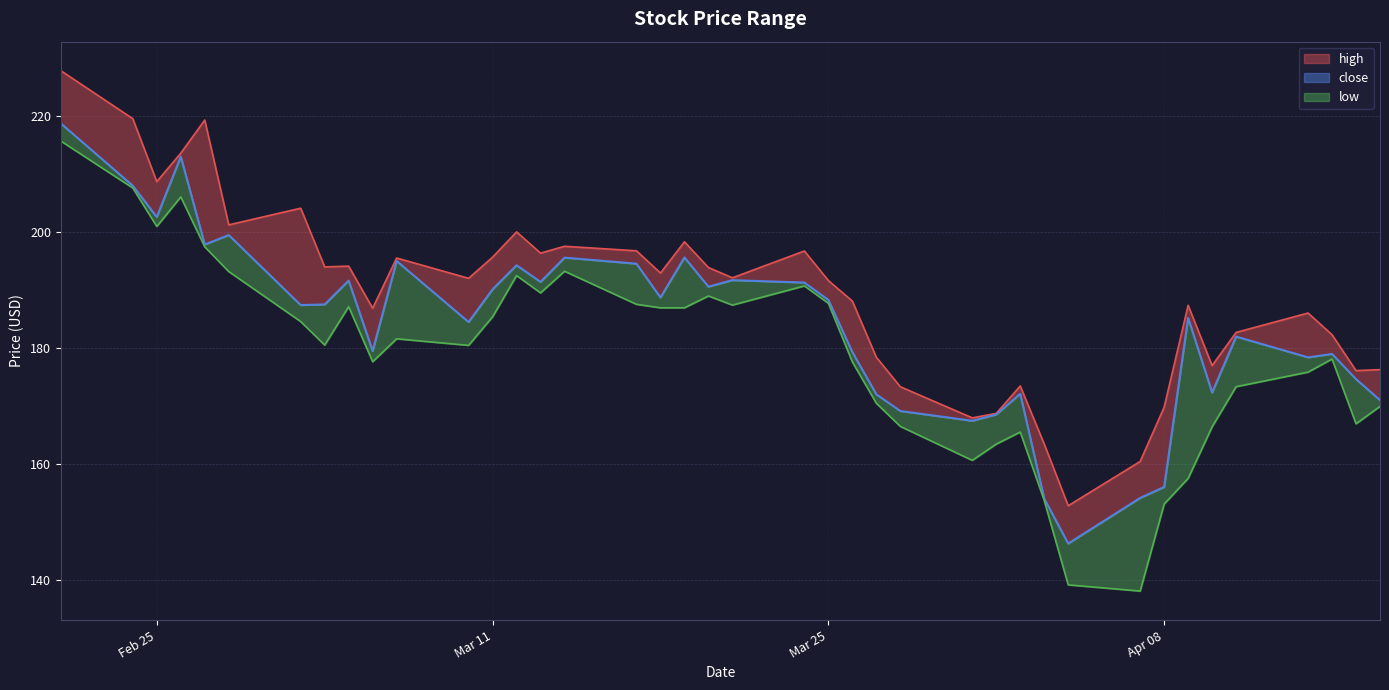

Reading right to left, transcribe all the data shown in this chart.

171.0	174.6	178.9	178.4	181.9	172.3	185.1	156.0	154.1	146.3	154.0	172.1	168.5	167.4	169.1	172.0	179.3	188.3	191.2	191.7	190.5	195.6	188.7	194.5	195.5	191.4	194.2	190.1	184.4	195.0	179.4	191.6	187.5	187.4	199.4	197.8	212.9	202.5	207.9	218.7